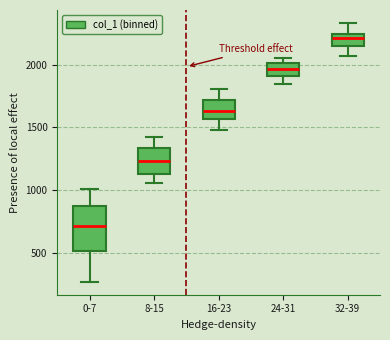

Where is the upper edge of the box for 8-15 on the y-axis? The values are not printed on the chart, so give them approximately, as read against the axis.

1350